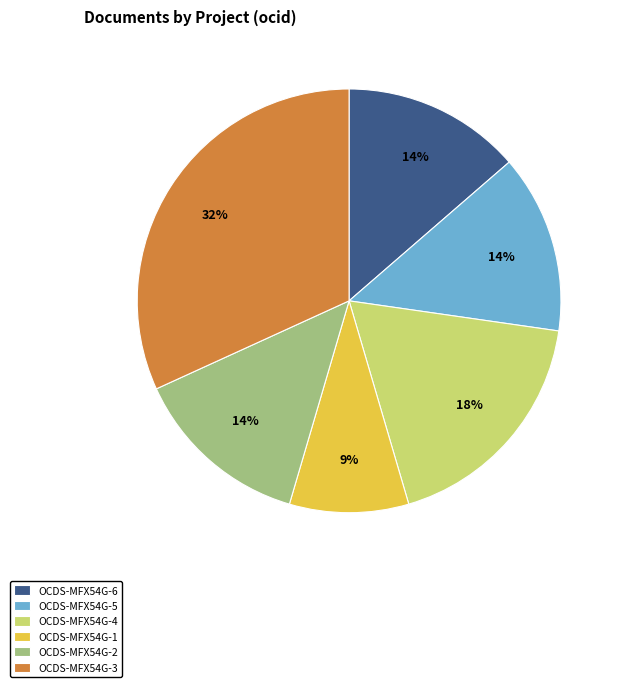

Is there a majority slice in this chart?

No